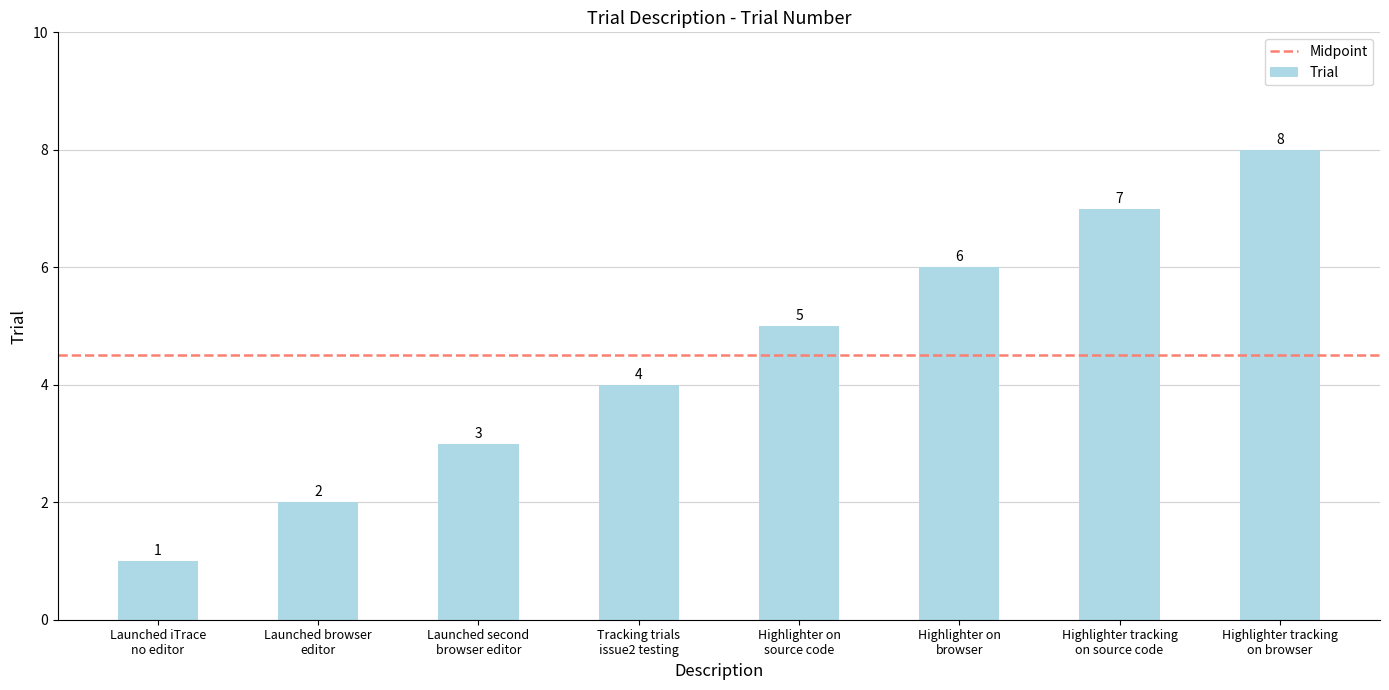

How many values are between 3 and 7?

5